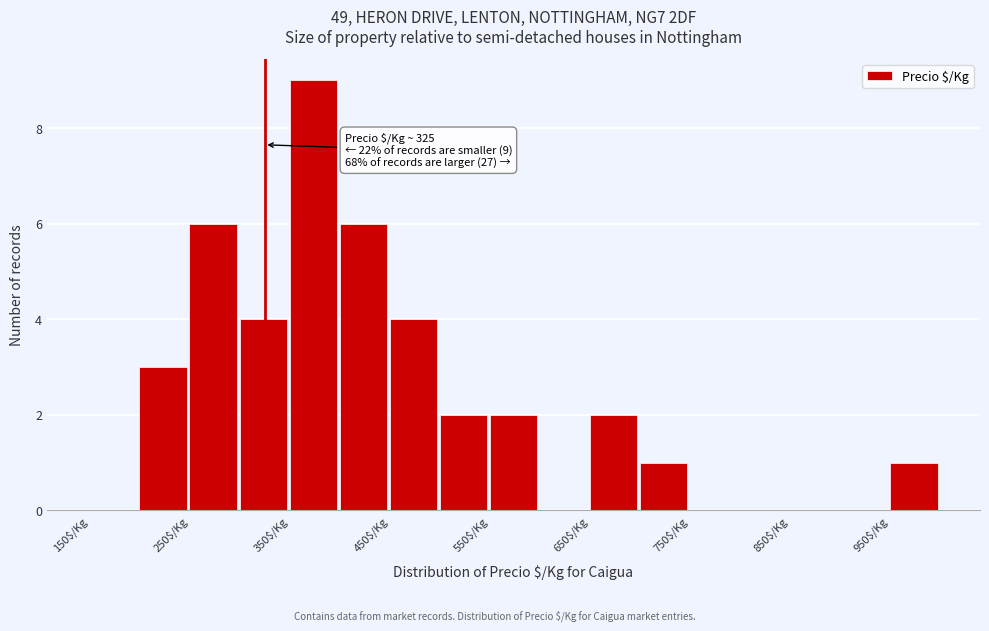

Over which range of the x-axis is the bar tallest?

350 to 400